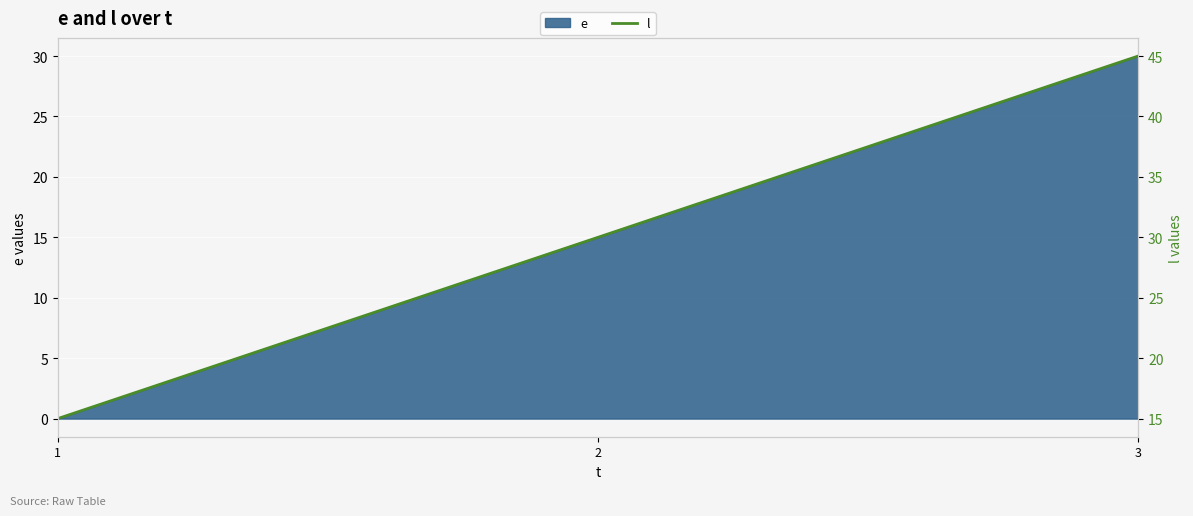

Rank the categories by value from highest to lowest.

3, 2, 1